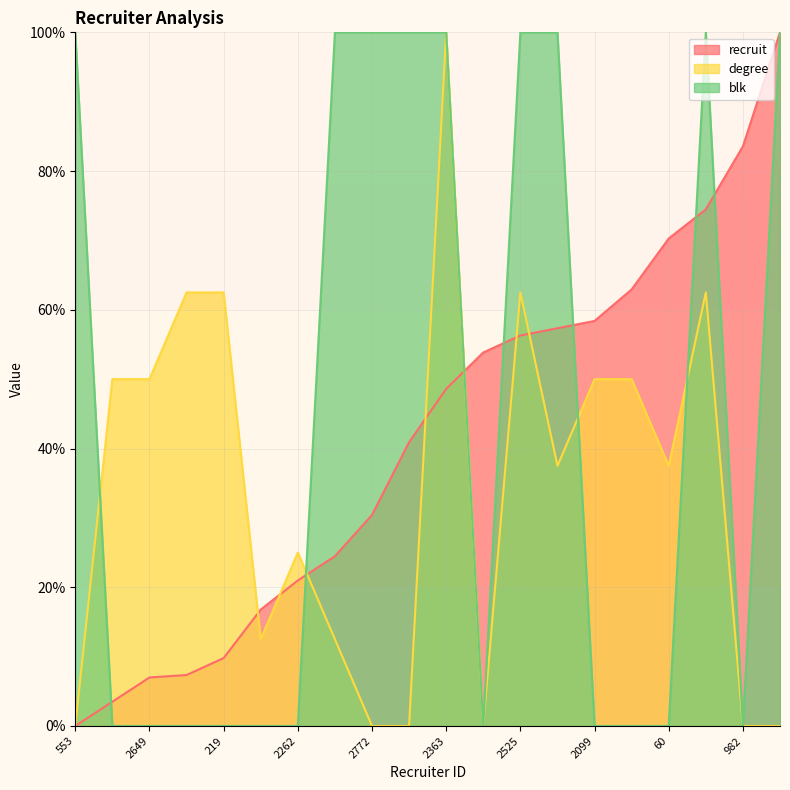

What is the label of the 8th point from the right?

2525